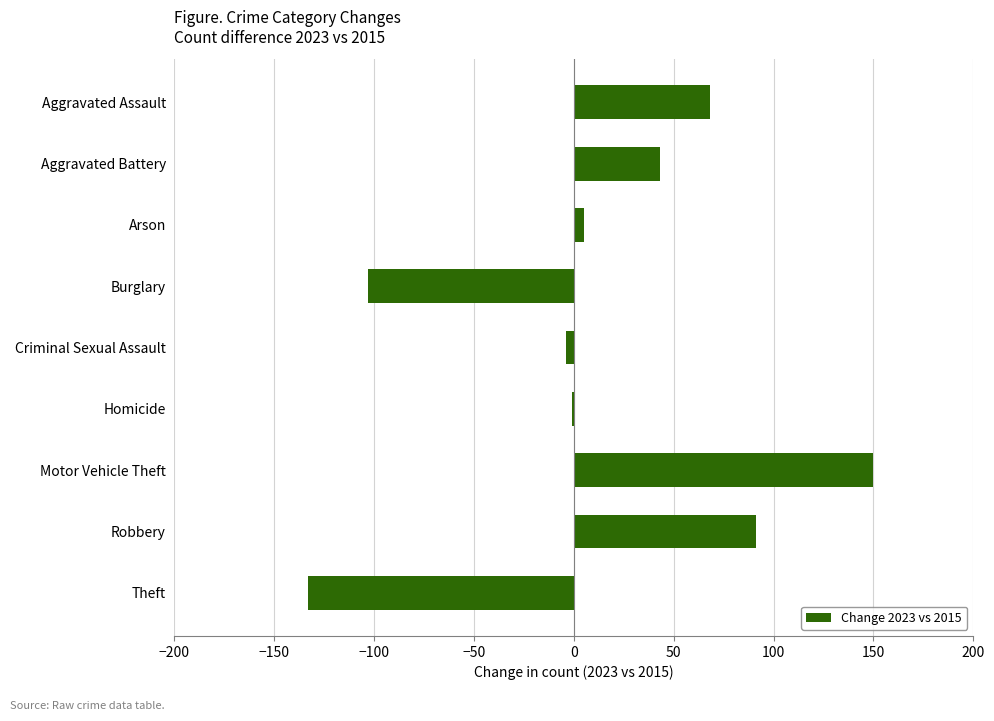

What is the sum of all values?

116